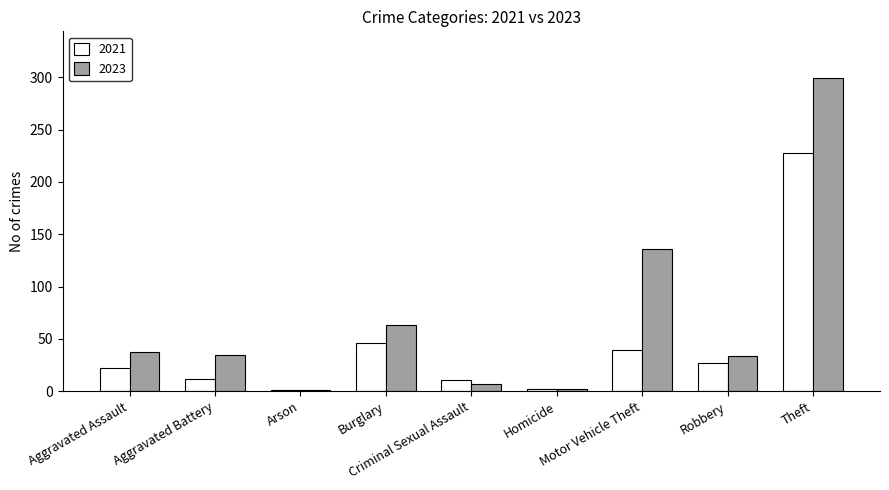

What is the total value across all series at Robbery?

61